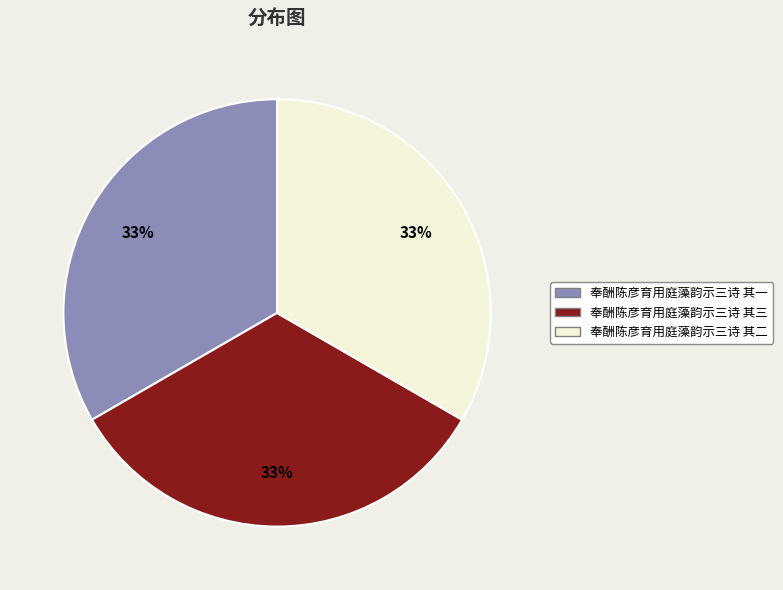

The 奉酬陈彦育用庭藻韵示三诗 其二 slice represents 33% of the pie. True or false?

True